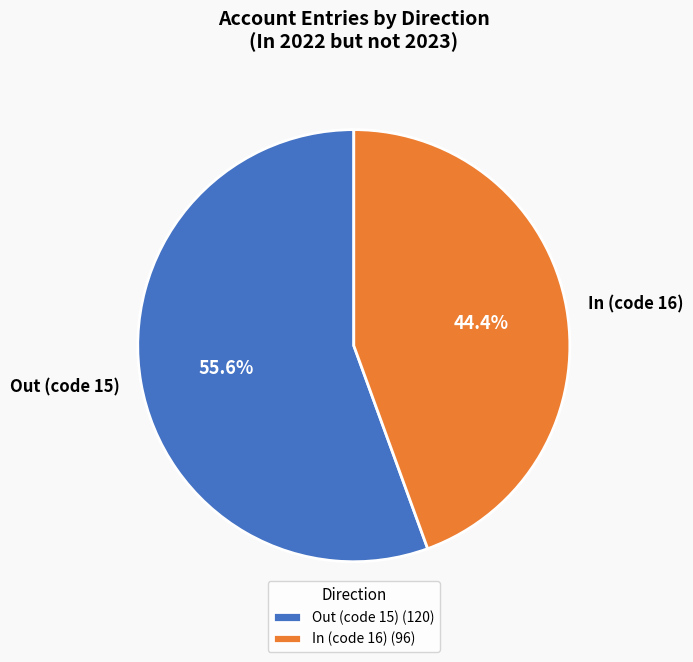

Does any single category account for the majority?

Yes